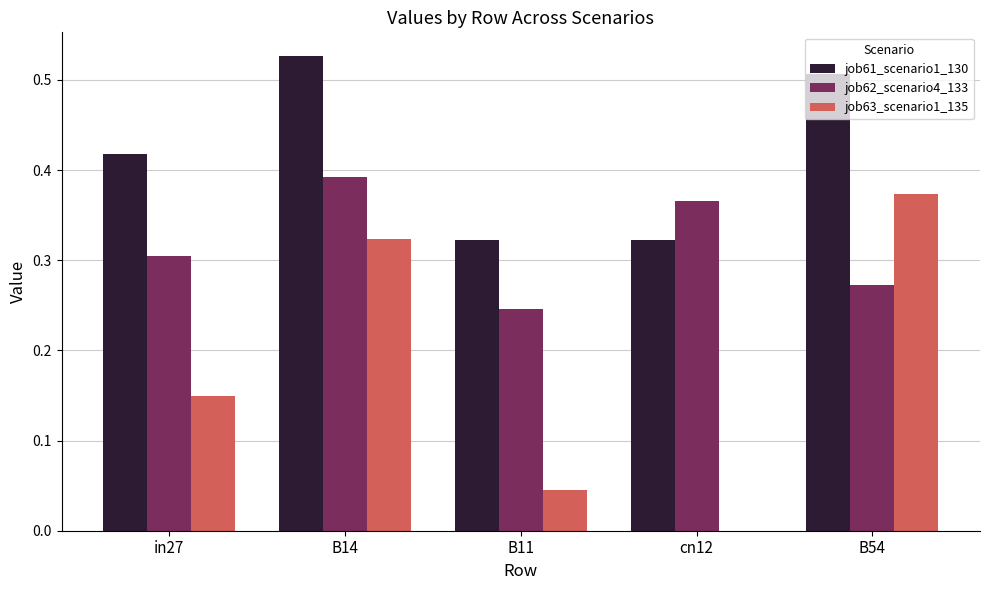

How many distinct data groups are displayed?

3